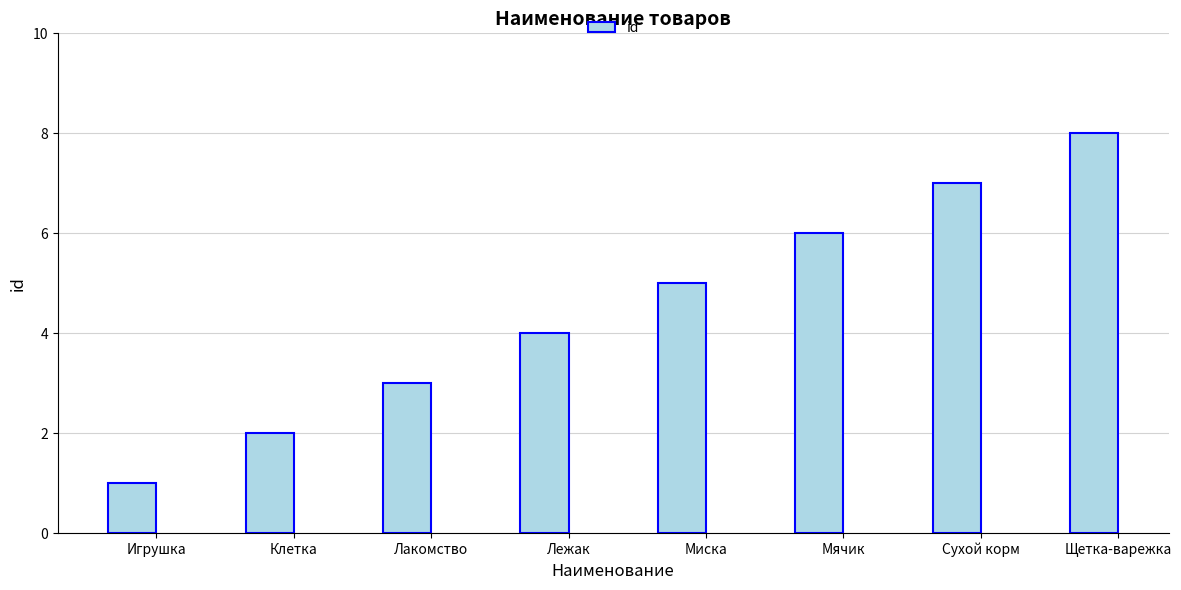

What is the label of the 2nd bar from the left?

Клетка